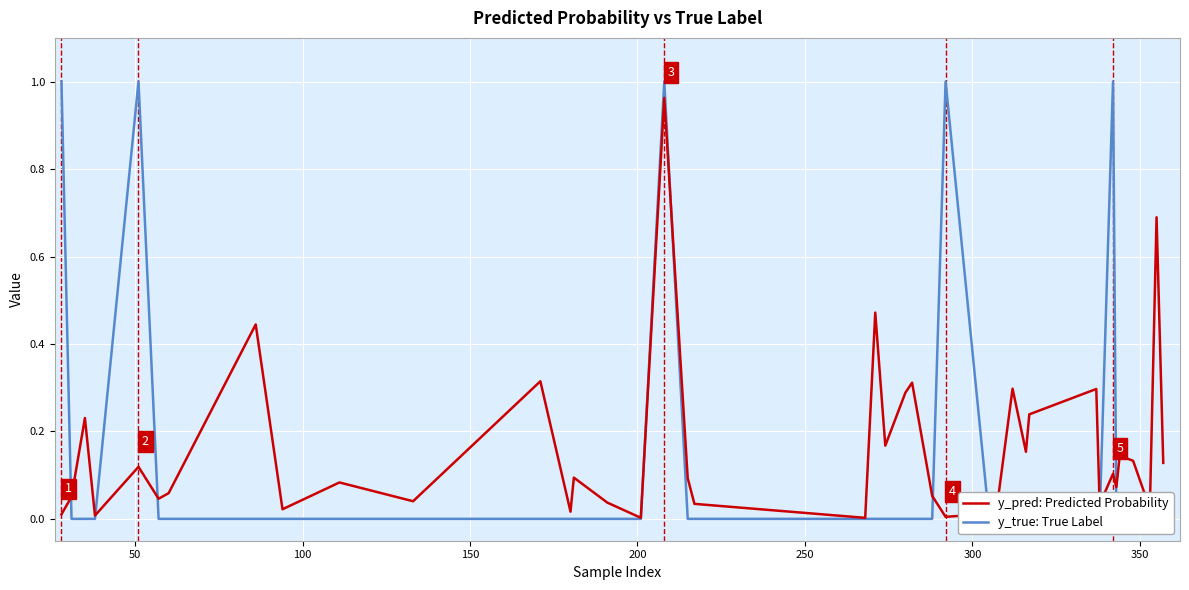

How many categories are shown in the chart?

40